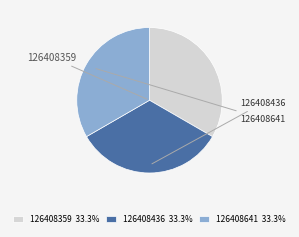

Approximately how many times larger is the value at 126408359 compared to 126408641?

1.0